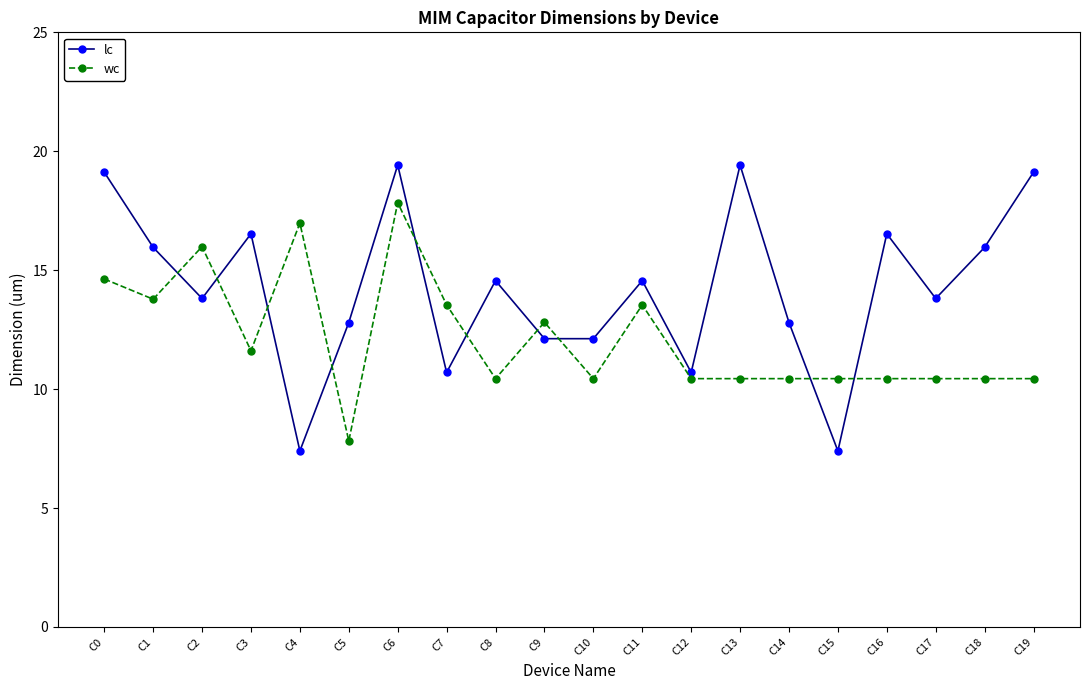

How many data points in wc are above 10?

19